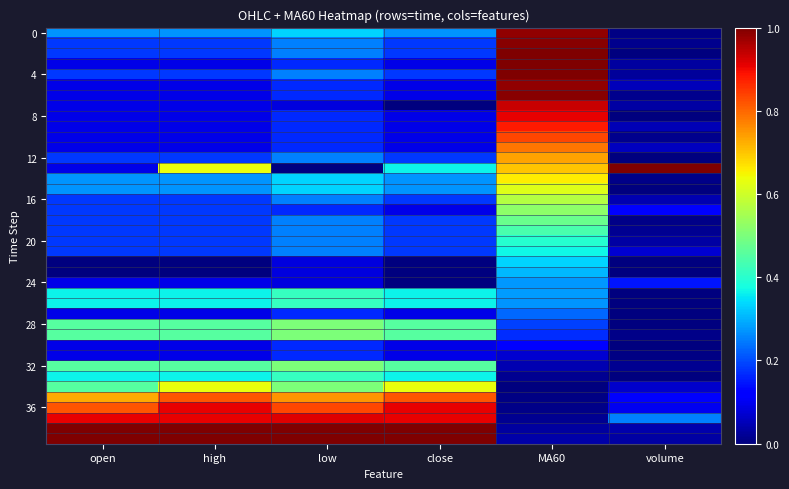

How many data points does each series have?

6